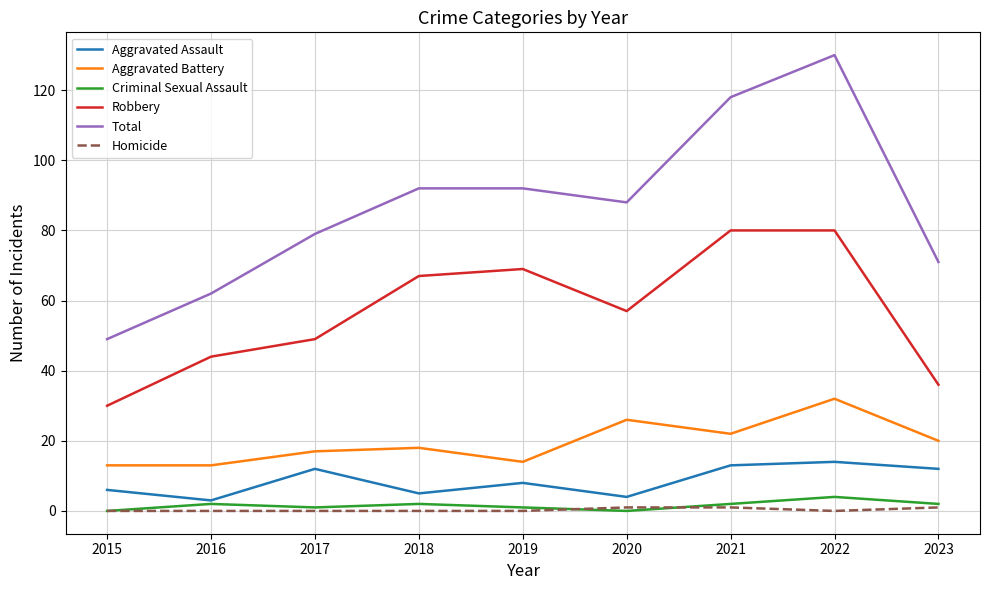

Does the chart have visible grid lines?

Yes